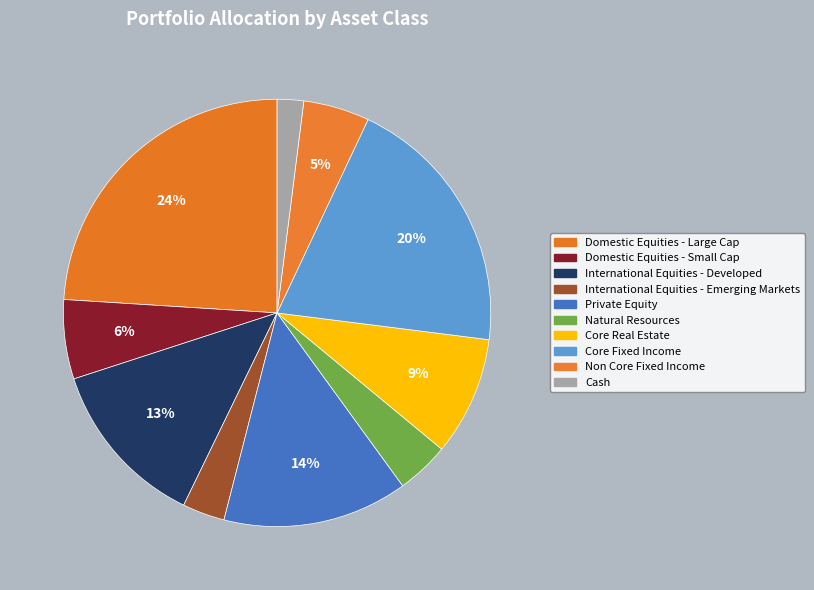

What percentage is NOT represented by Natural Resources?

96.0%